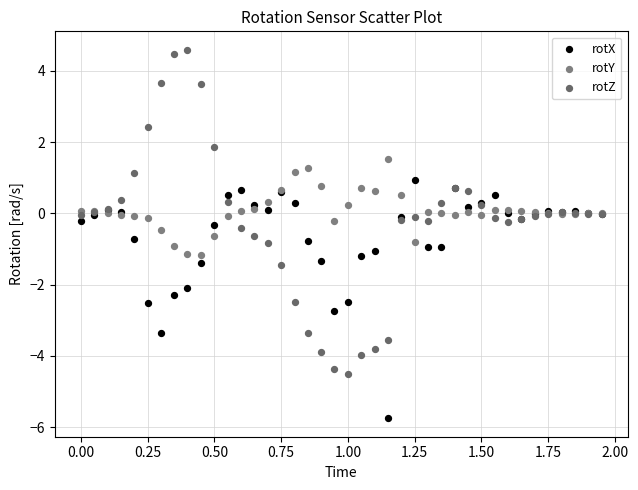

Which series contains the lowest Y value?

rotX